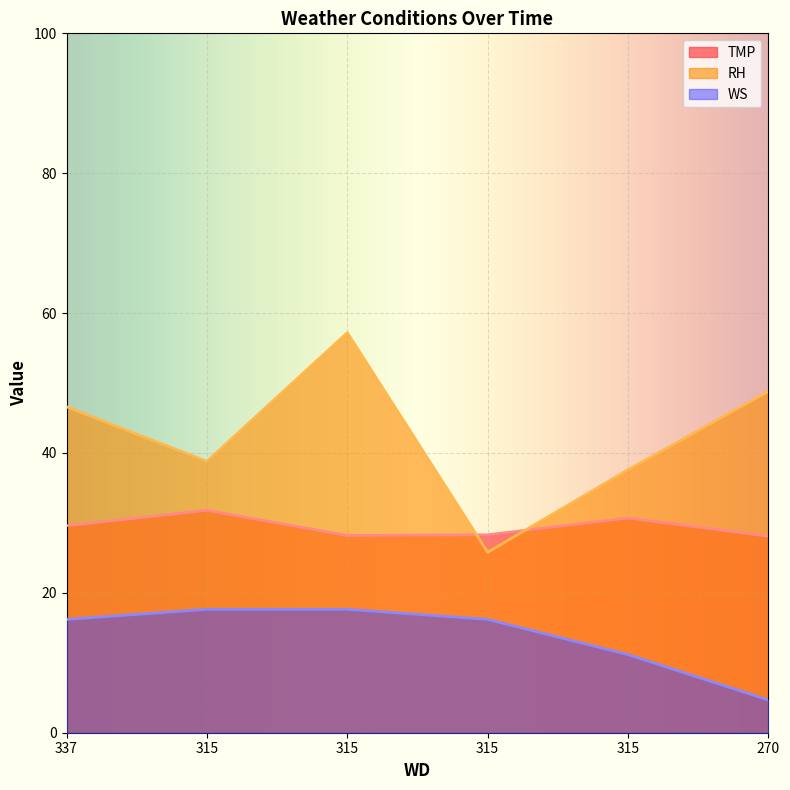

How many values in the RH series are below 46?

3